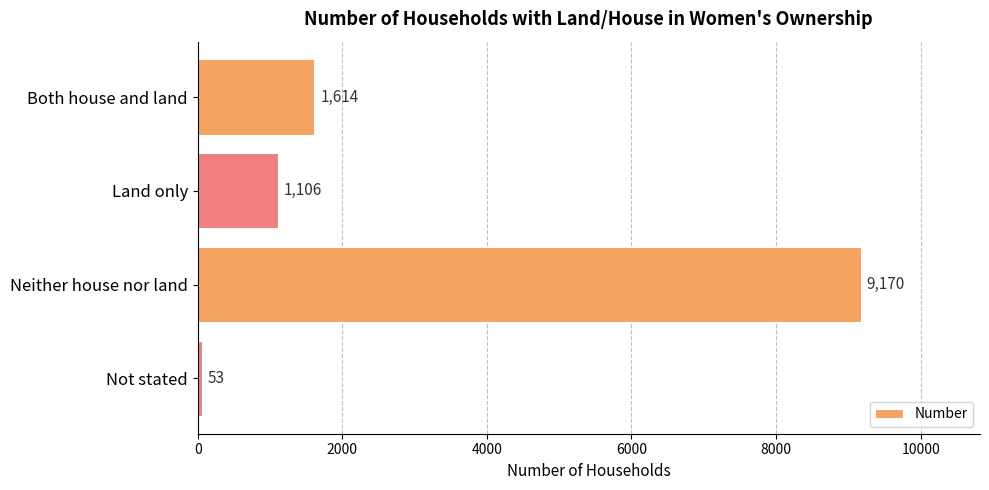

Reading top to bottom, transcribe all the data shown in this chart.

Both house and land=1614	Land only=1106	Neither house nor land=9170	Not stated=53